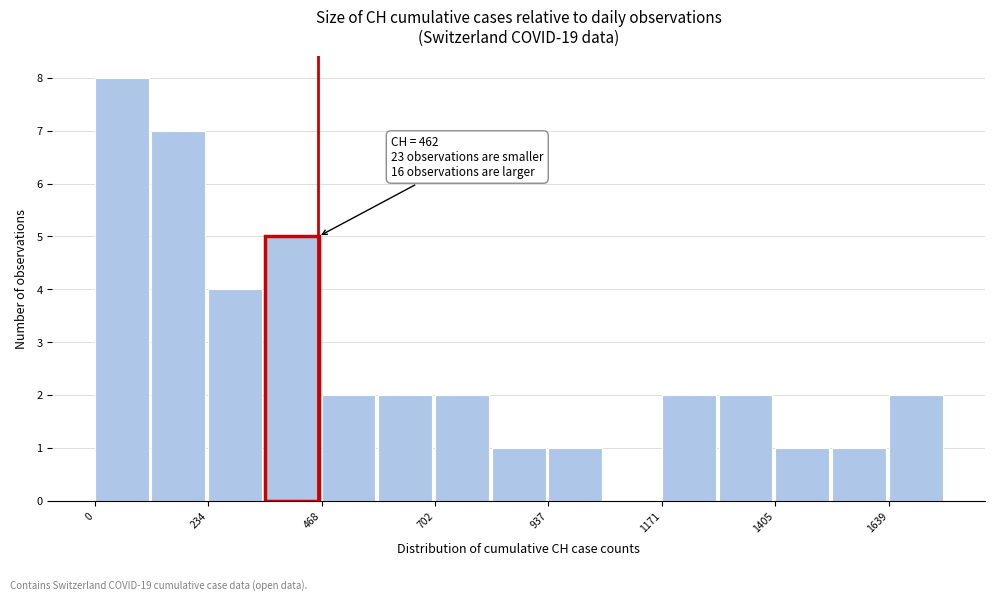

Read against the x-axis, roughly where is the centre of the tallest bar?

50